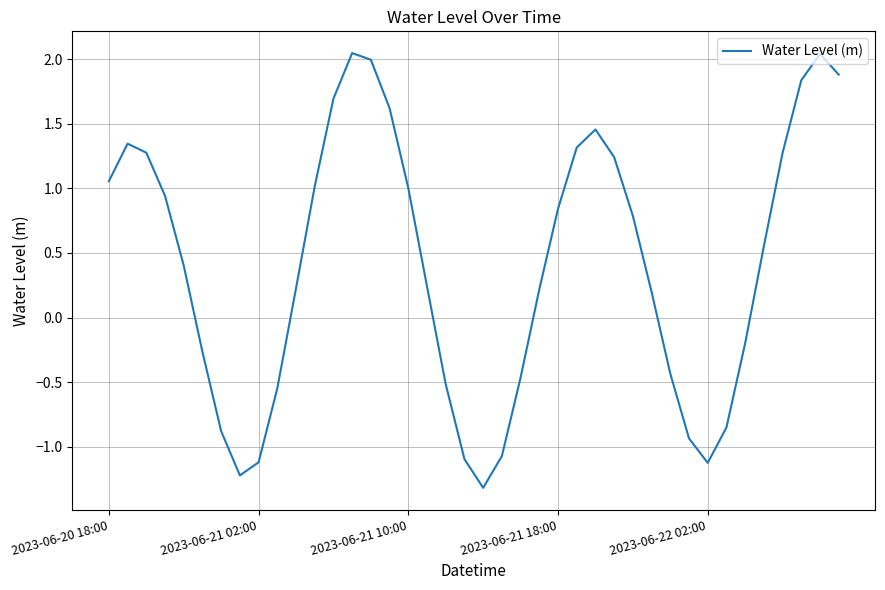

Does the chart have visible grid lines?

Yes